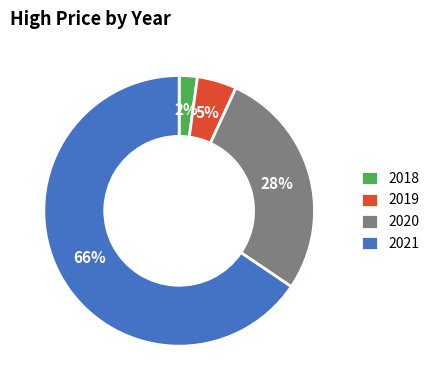

Between 2020 and 2019, which is larger?

2020